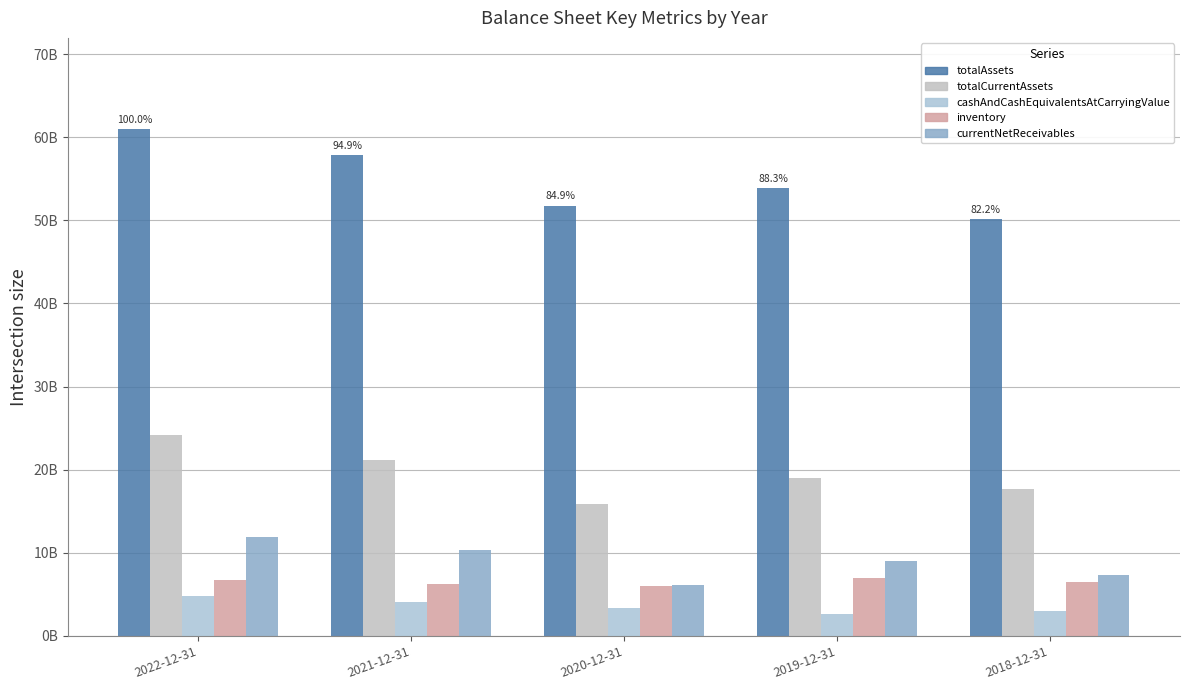

The totalCurrentAssets series shows 21.2 at 2021-12-31. True or false?

True